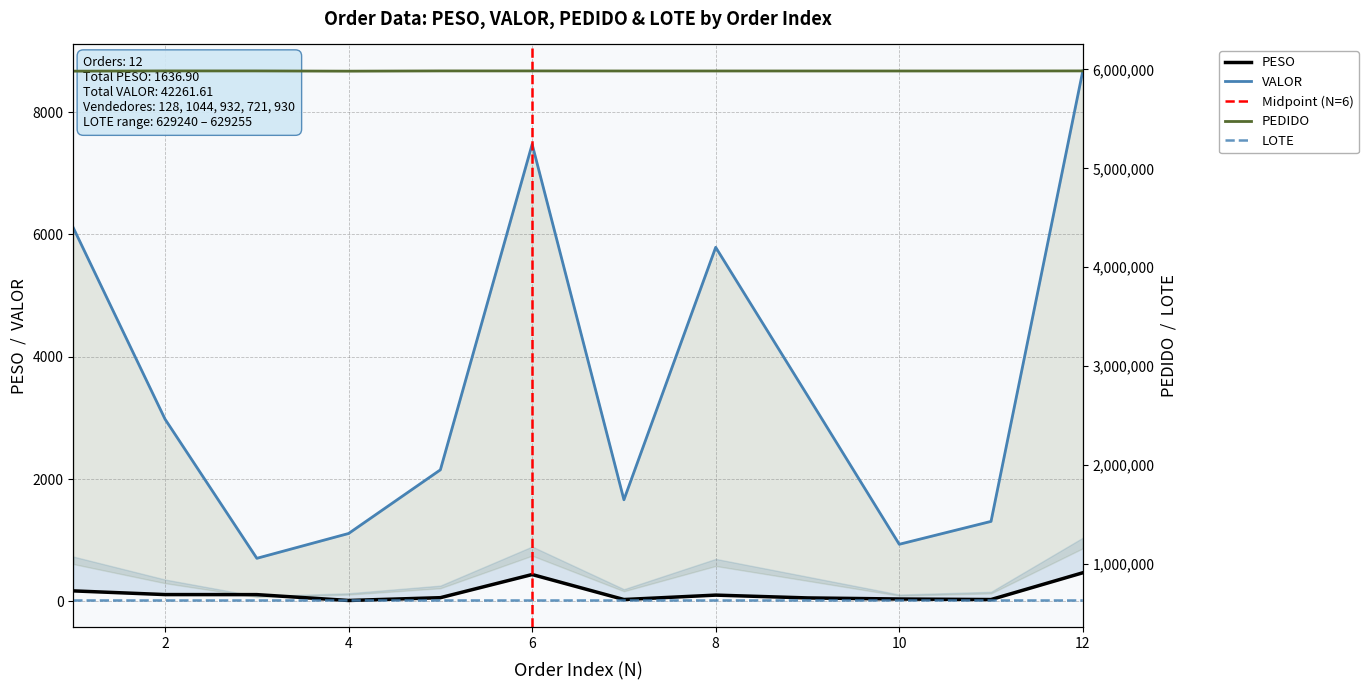

Where is the first local maximum for PEDIDO?

2